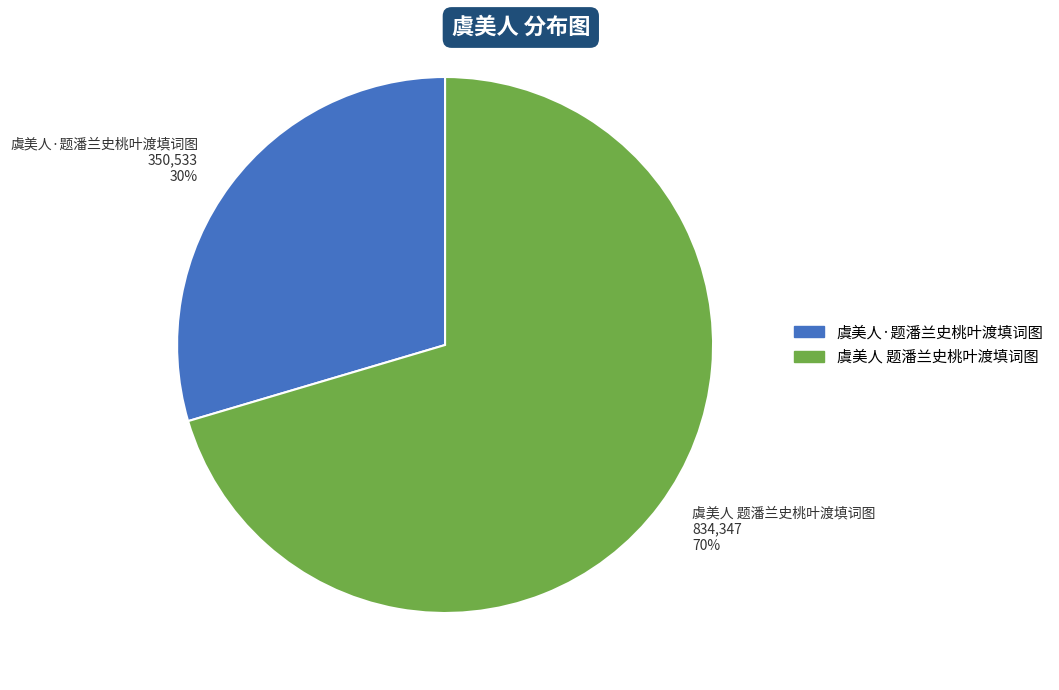

Between 虞美人 题潘兰史桃叶渡填词图 and 虞美人·题潘兰史桃叶渡填词图, which is larger?

虞美人 题潘兰史桃叶渡填词图